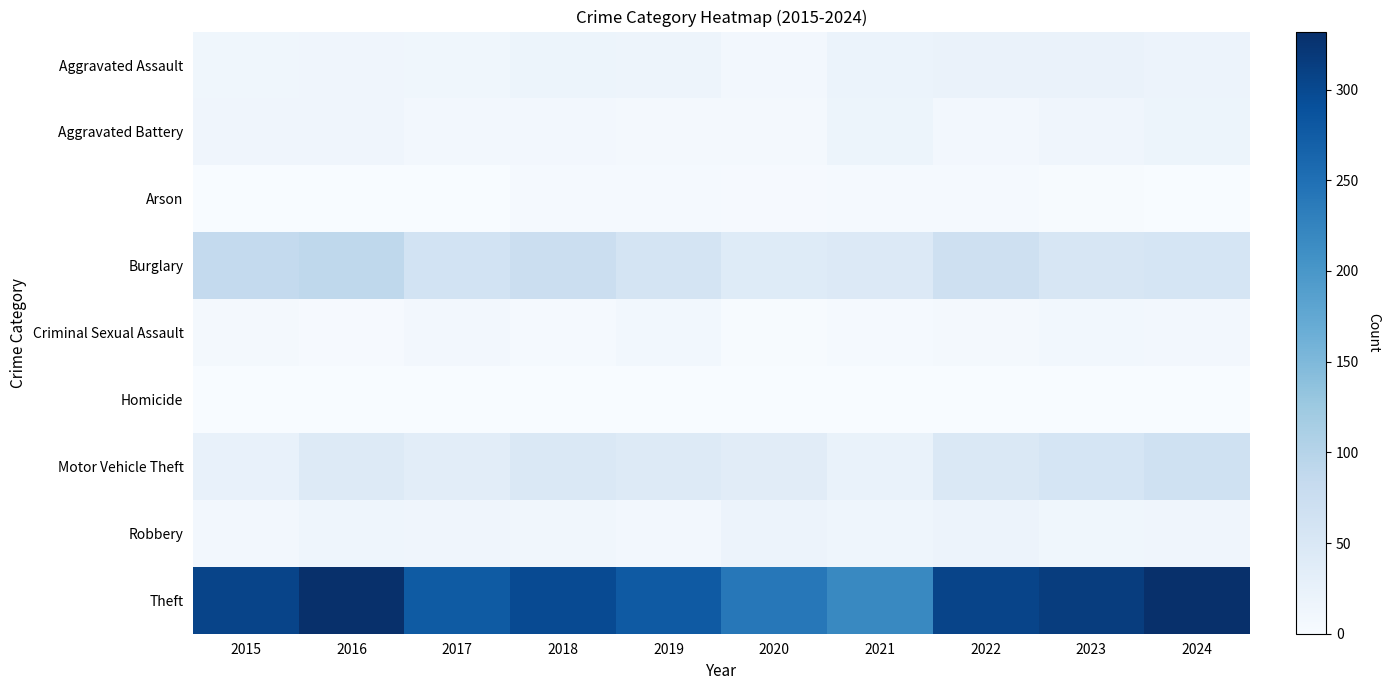

Count the number of data series in this chart.

9